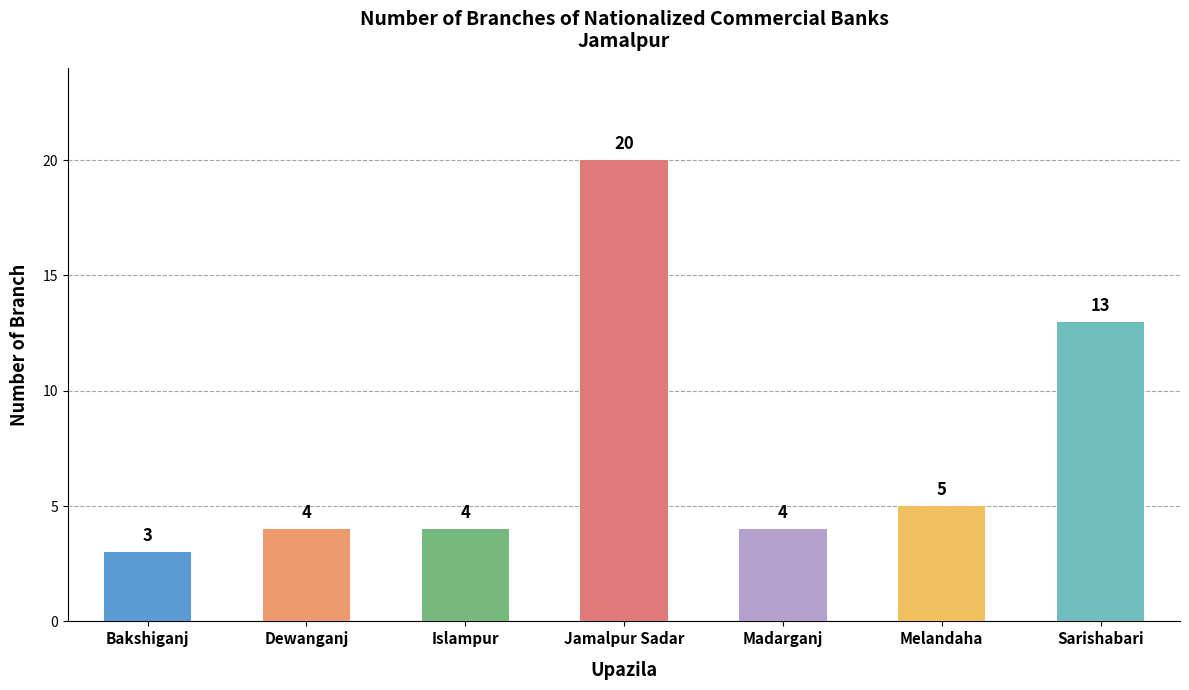

What is the difference between the maximum and minimum values?

17